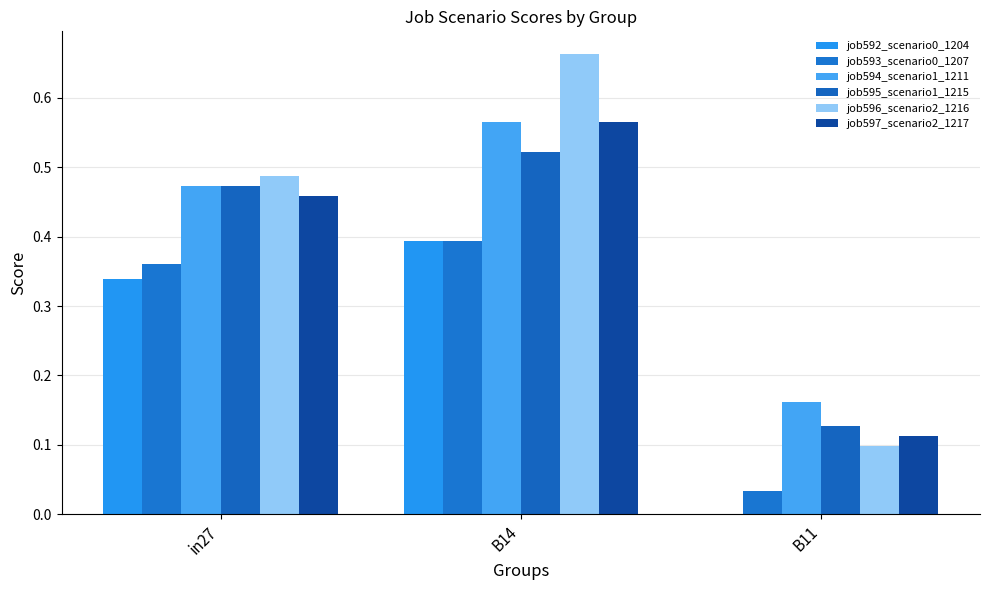

How many categories are shown in the chart?

3